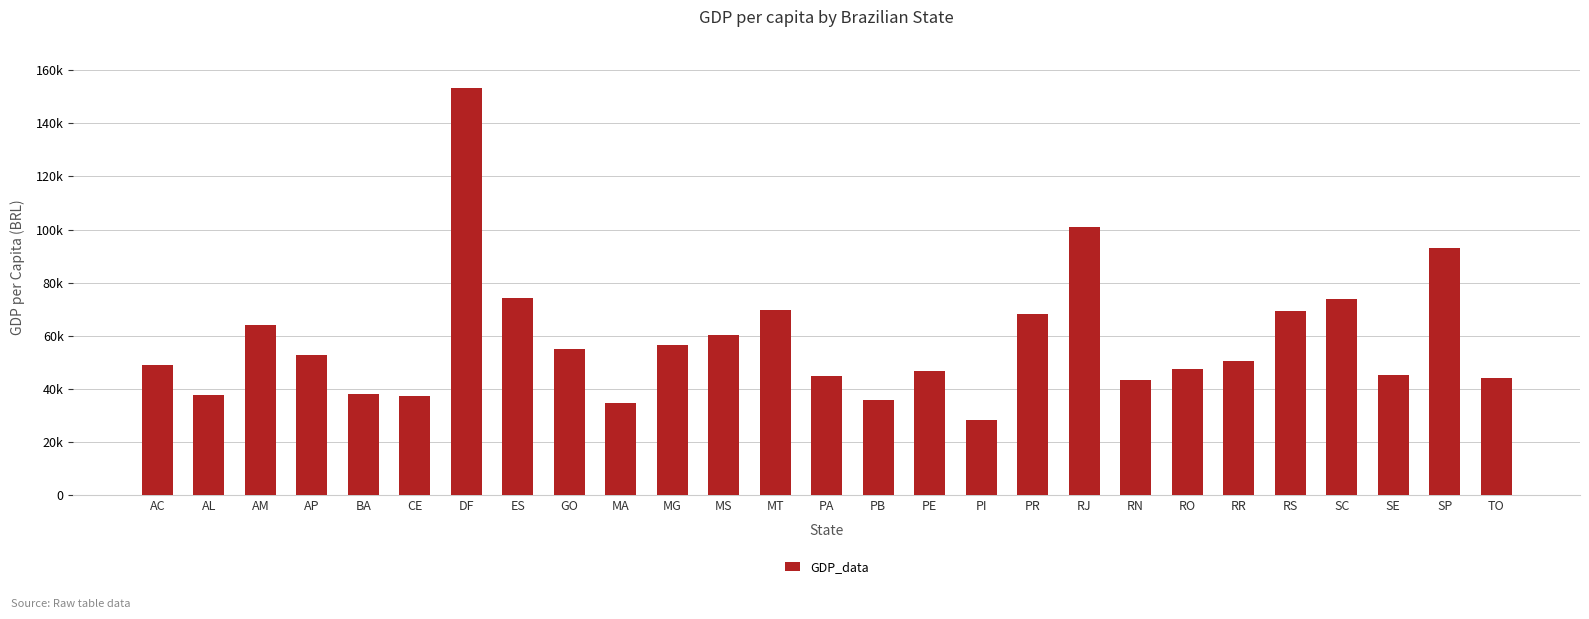

Does the chart contain any negative values?

No